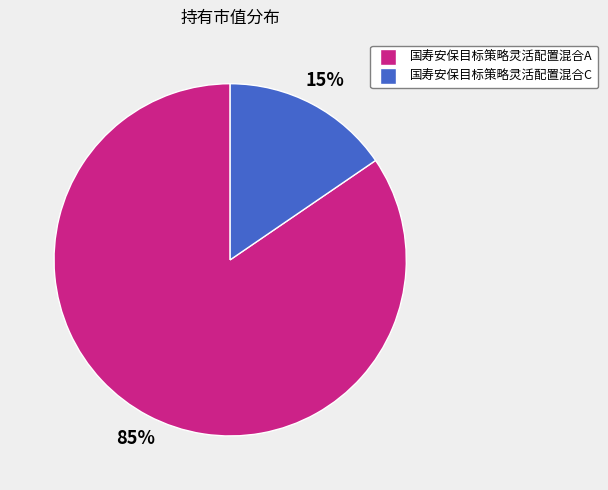

Which has a higher value, 国寿安保目标策略灵活配置混合C or 国寿安保目标策略灵活配置混合A?

国寿安保目标策略灵活配置混合A